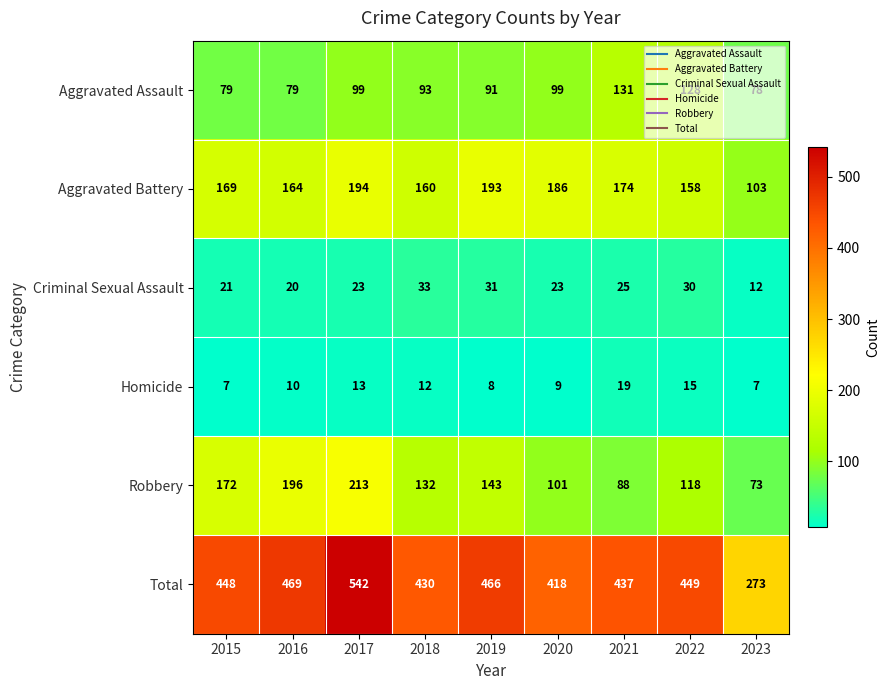

What is the difference between the Total values at 2020 and 2022?

31